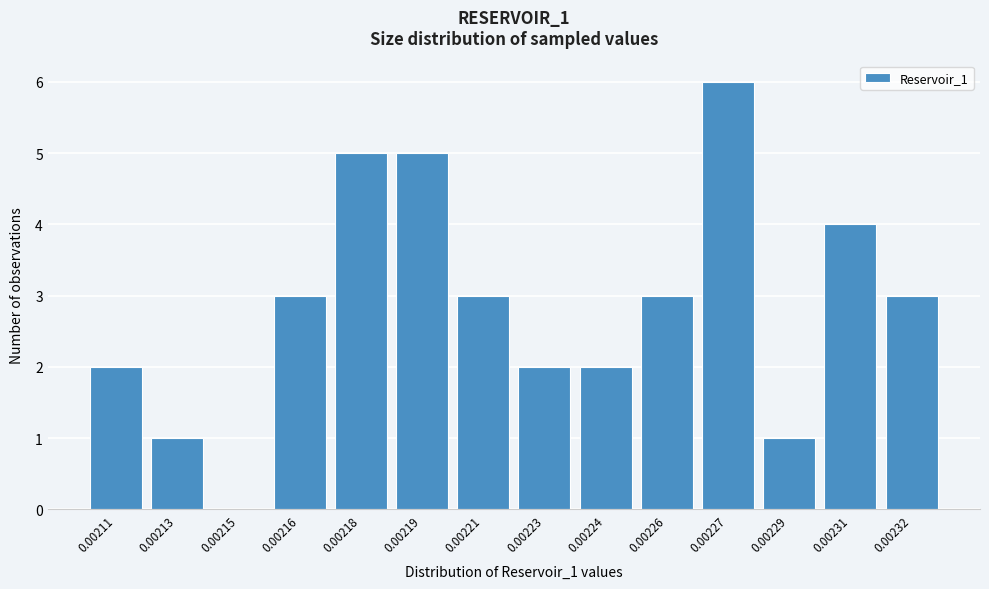

Reading right to left, list all the values displayed in this chart.

0.00232=3	0.00231=4	0.00229=1	0.00227=6	0.00226=3	0.00224=2	0.00223=2	0.00221=3	0.00219=5	0.00218=5	0.00216=3	0.00215=0	0.00213=1	0.00211=2